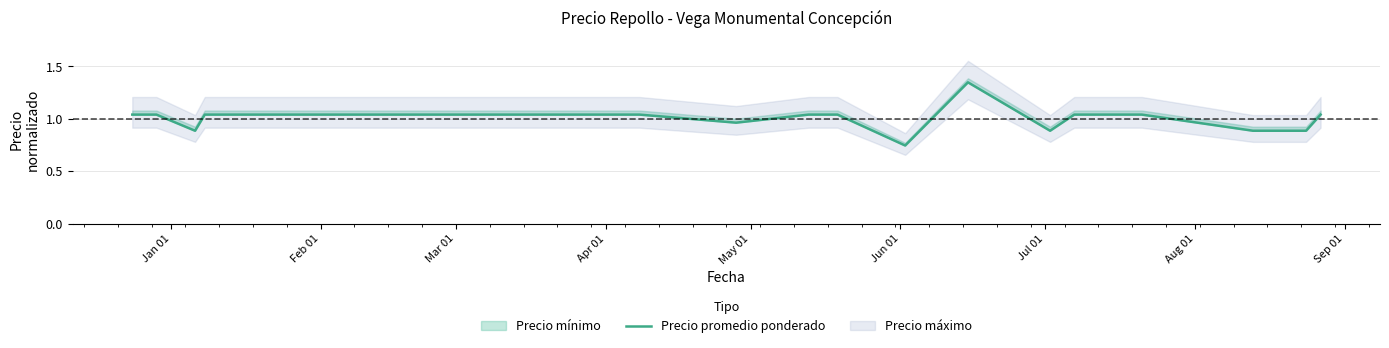

How many data points are above 1?

11